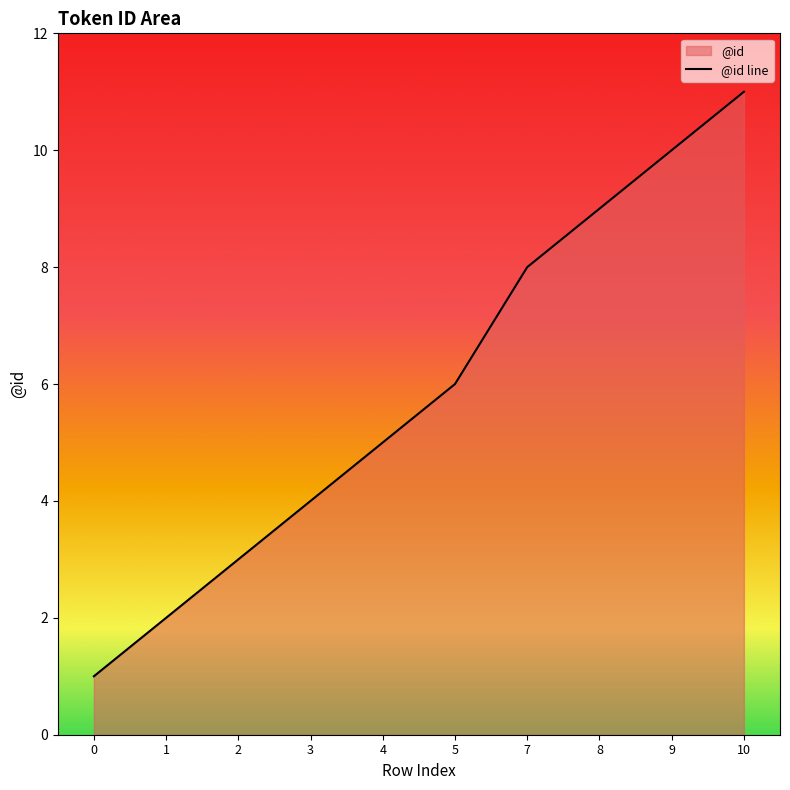

The value at 5 is 4. True or false?

False